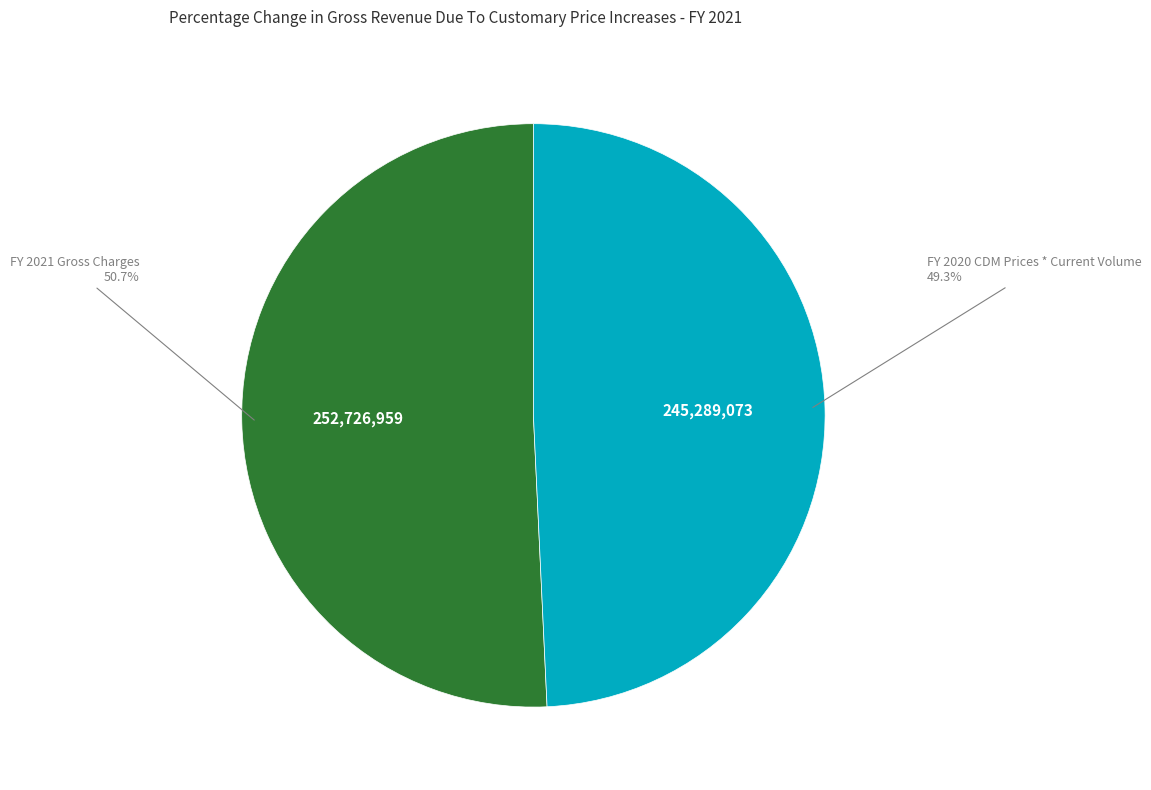

Is there a majority slice in this chart?

Yes